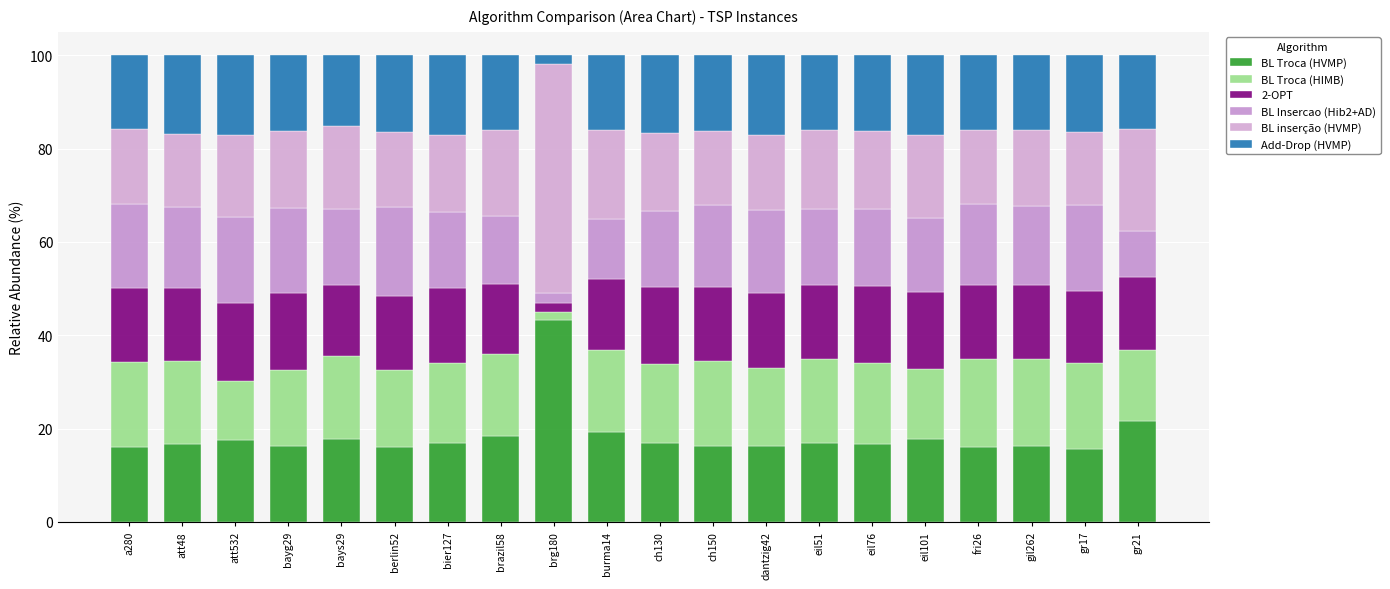

How many data points does each series have?

20